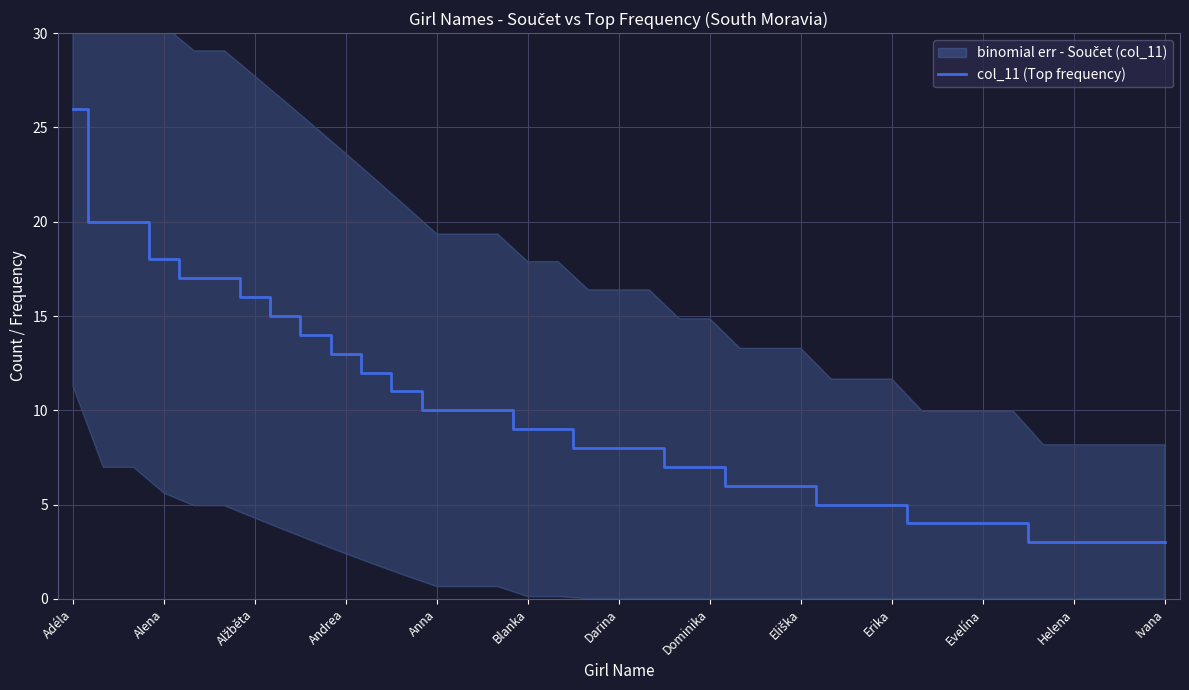

At which label does col_11 (Top frequency) reach its peak?

Adéla